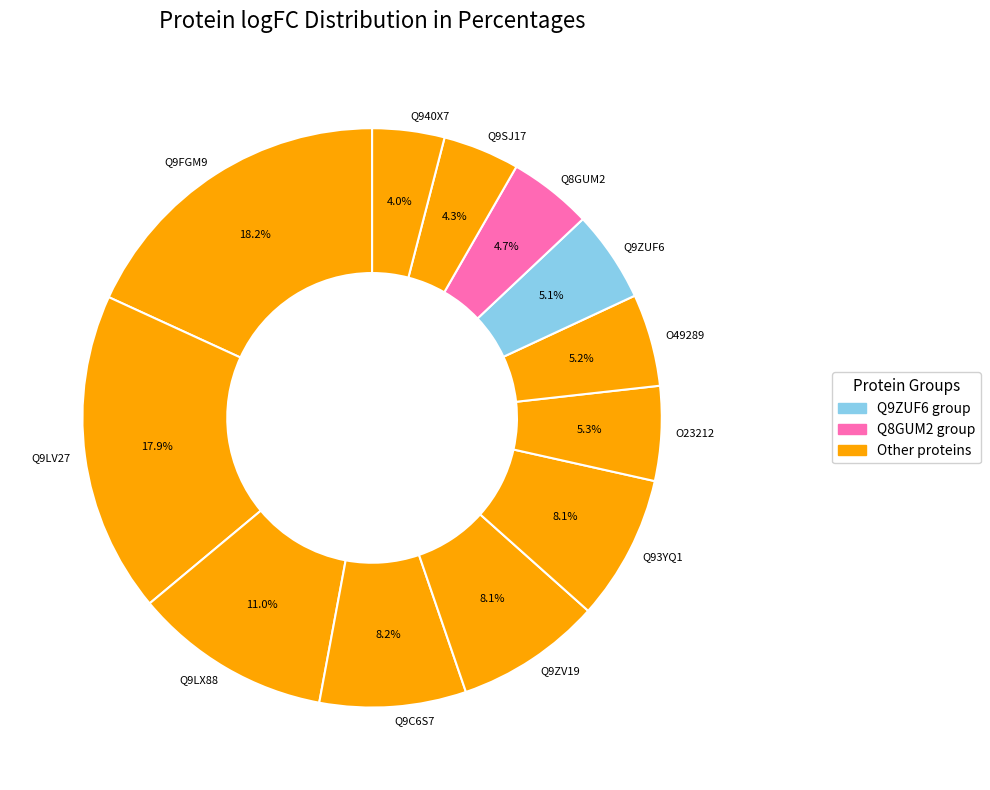

Between Q940X7 and Q9LX88, which is larger?

Q9LX88